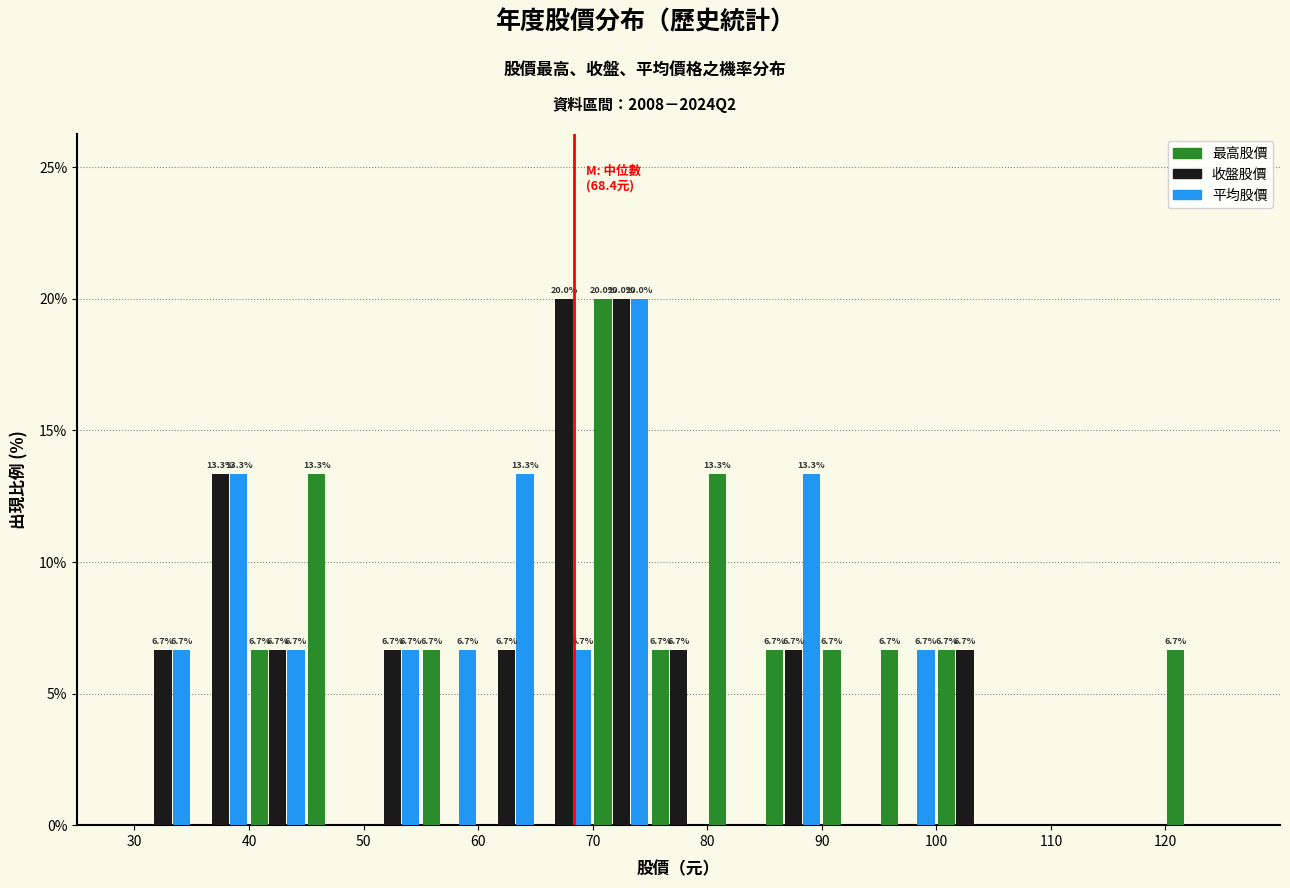

In the 平均股價 series, which range on the x-axis has the tallest bar?

70 to 75